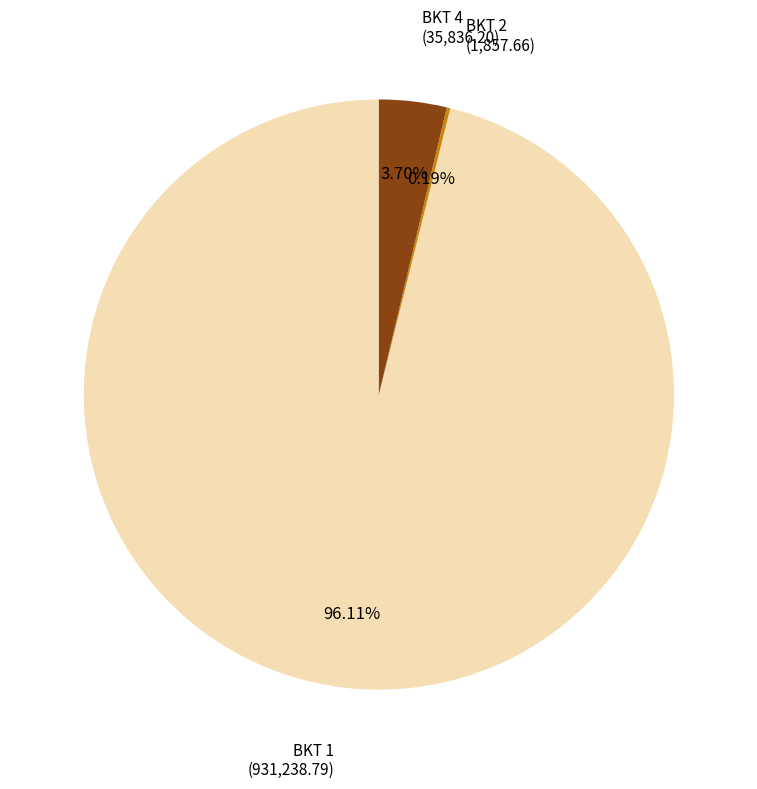

Is there any slice that represents more than half of the pie?

Yes